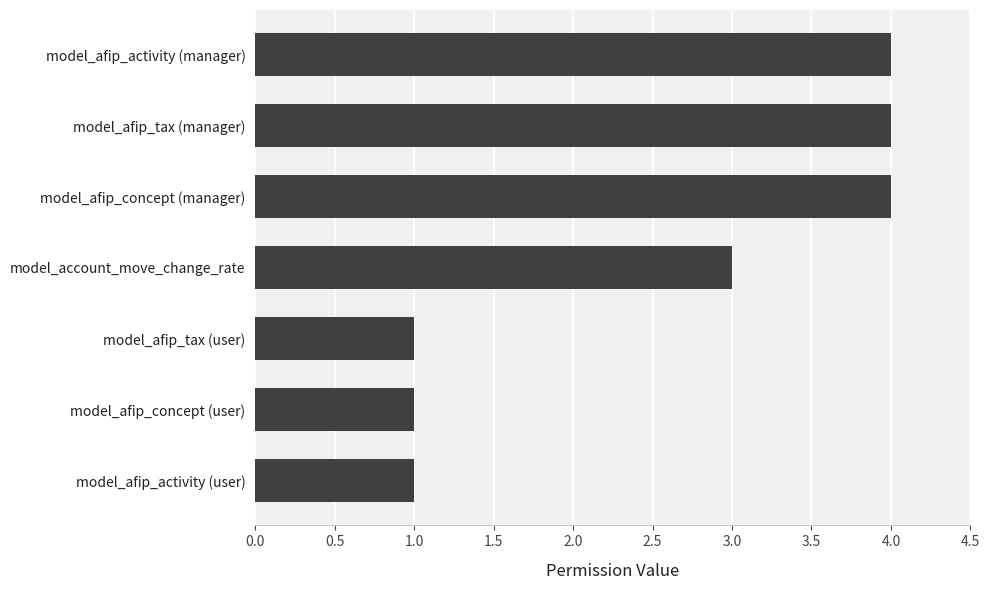

The value at model_afip_activity (manager) is 6. True or false?

False